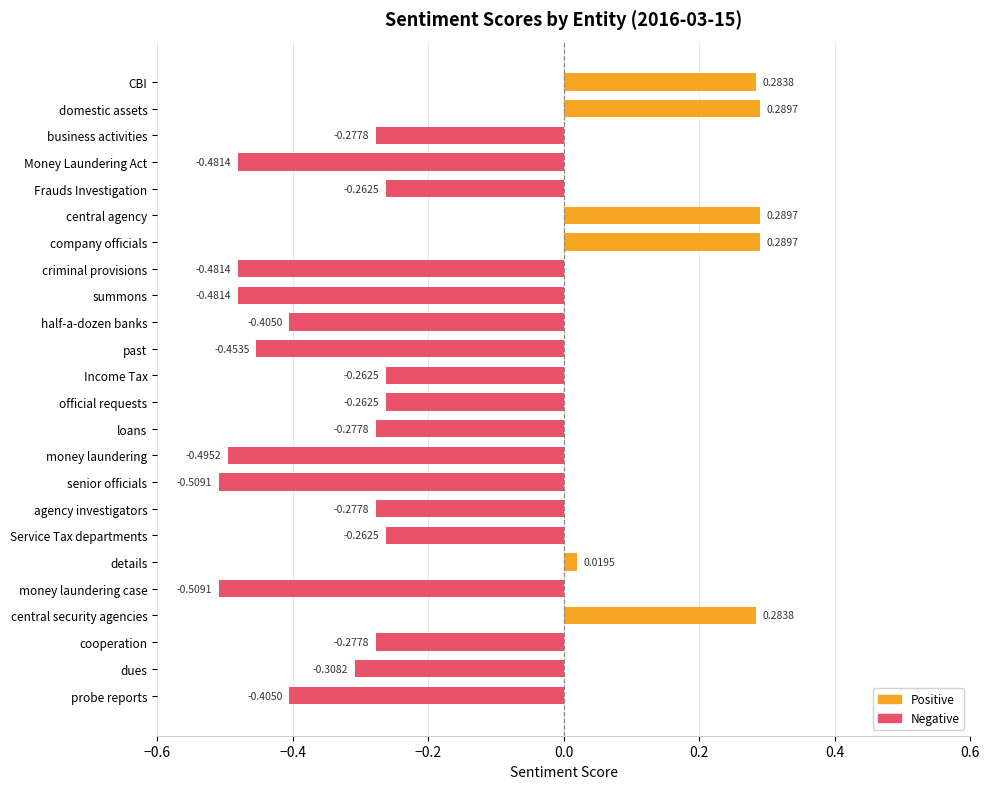

What is the label of the 22nd bar from the bottom?

business activities